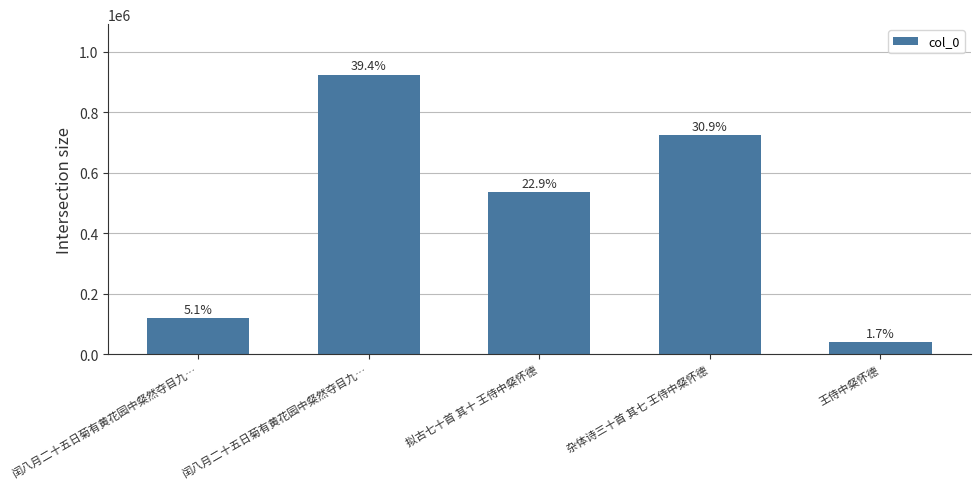

Are the bars horizontal?

No